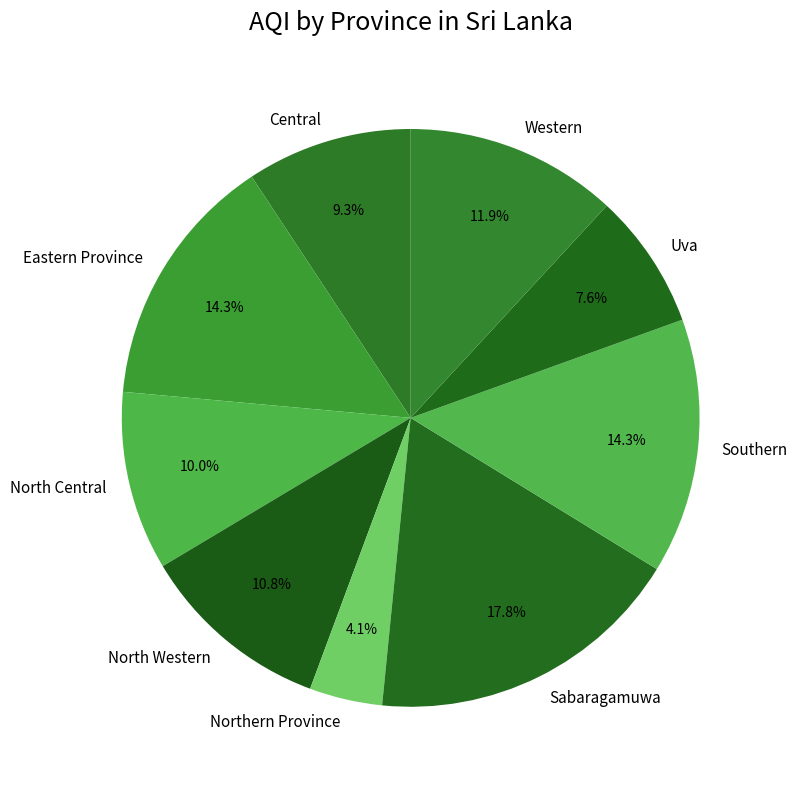

What portion of the pie excludes Northern Province?

95.9%